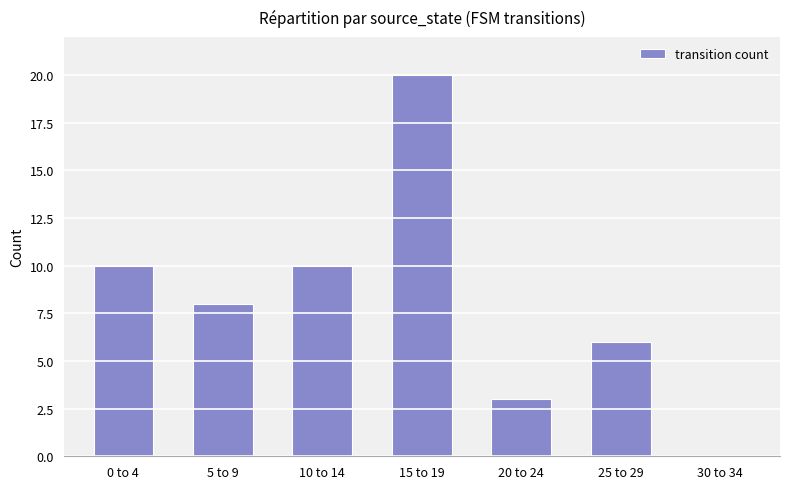

Count the number of categories in the chart.

7